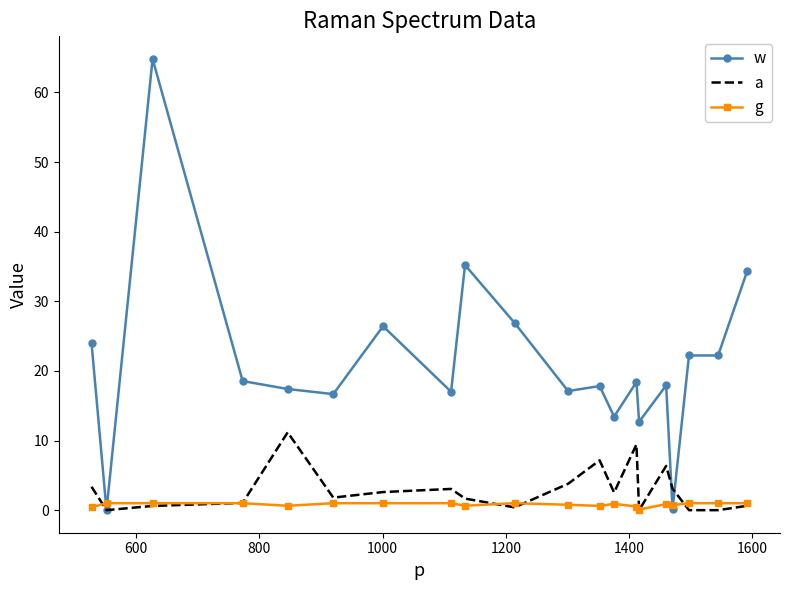

What is the greatest value displayed?

64.8